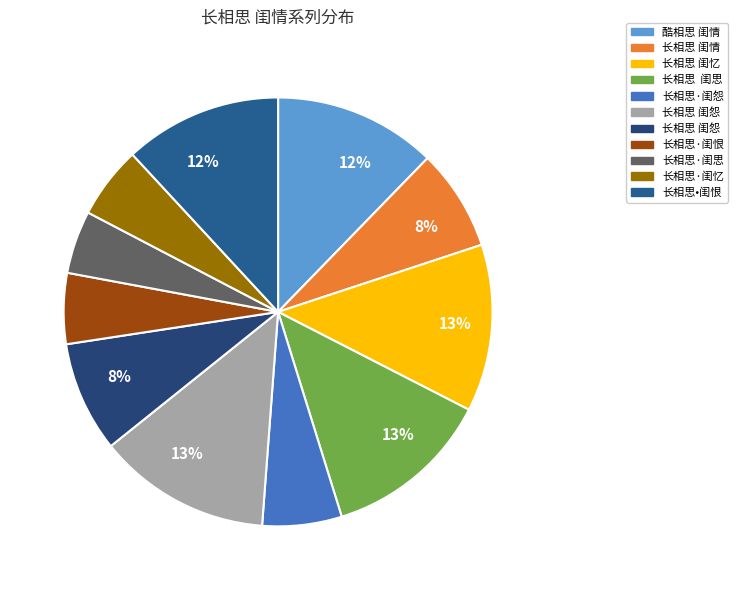

Is there any slice that represents more than half of the pie?

No